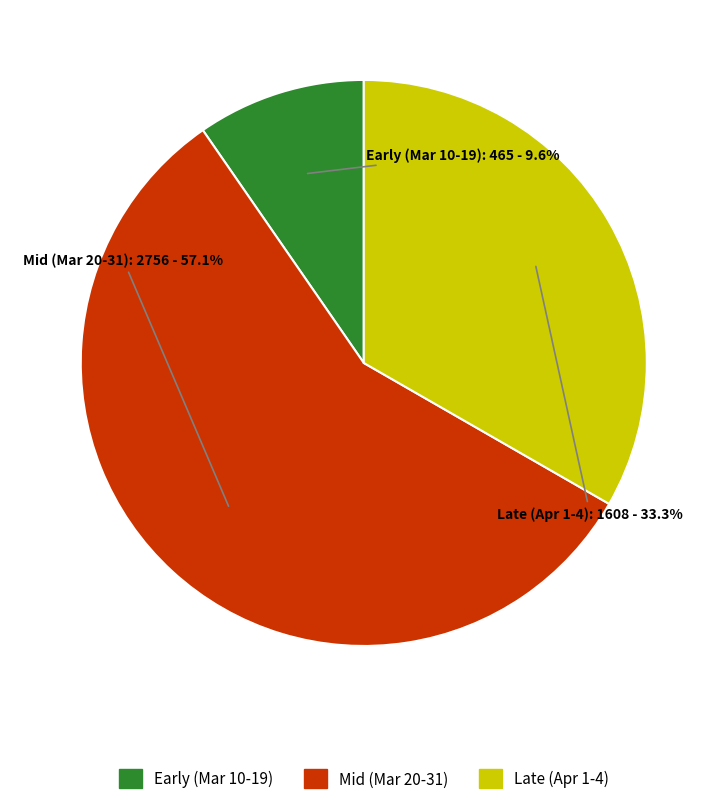

What is the ratio of the value at Mid (Mar 20-31) to the value at Late (Apr 1-4)?

1.7